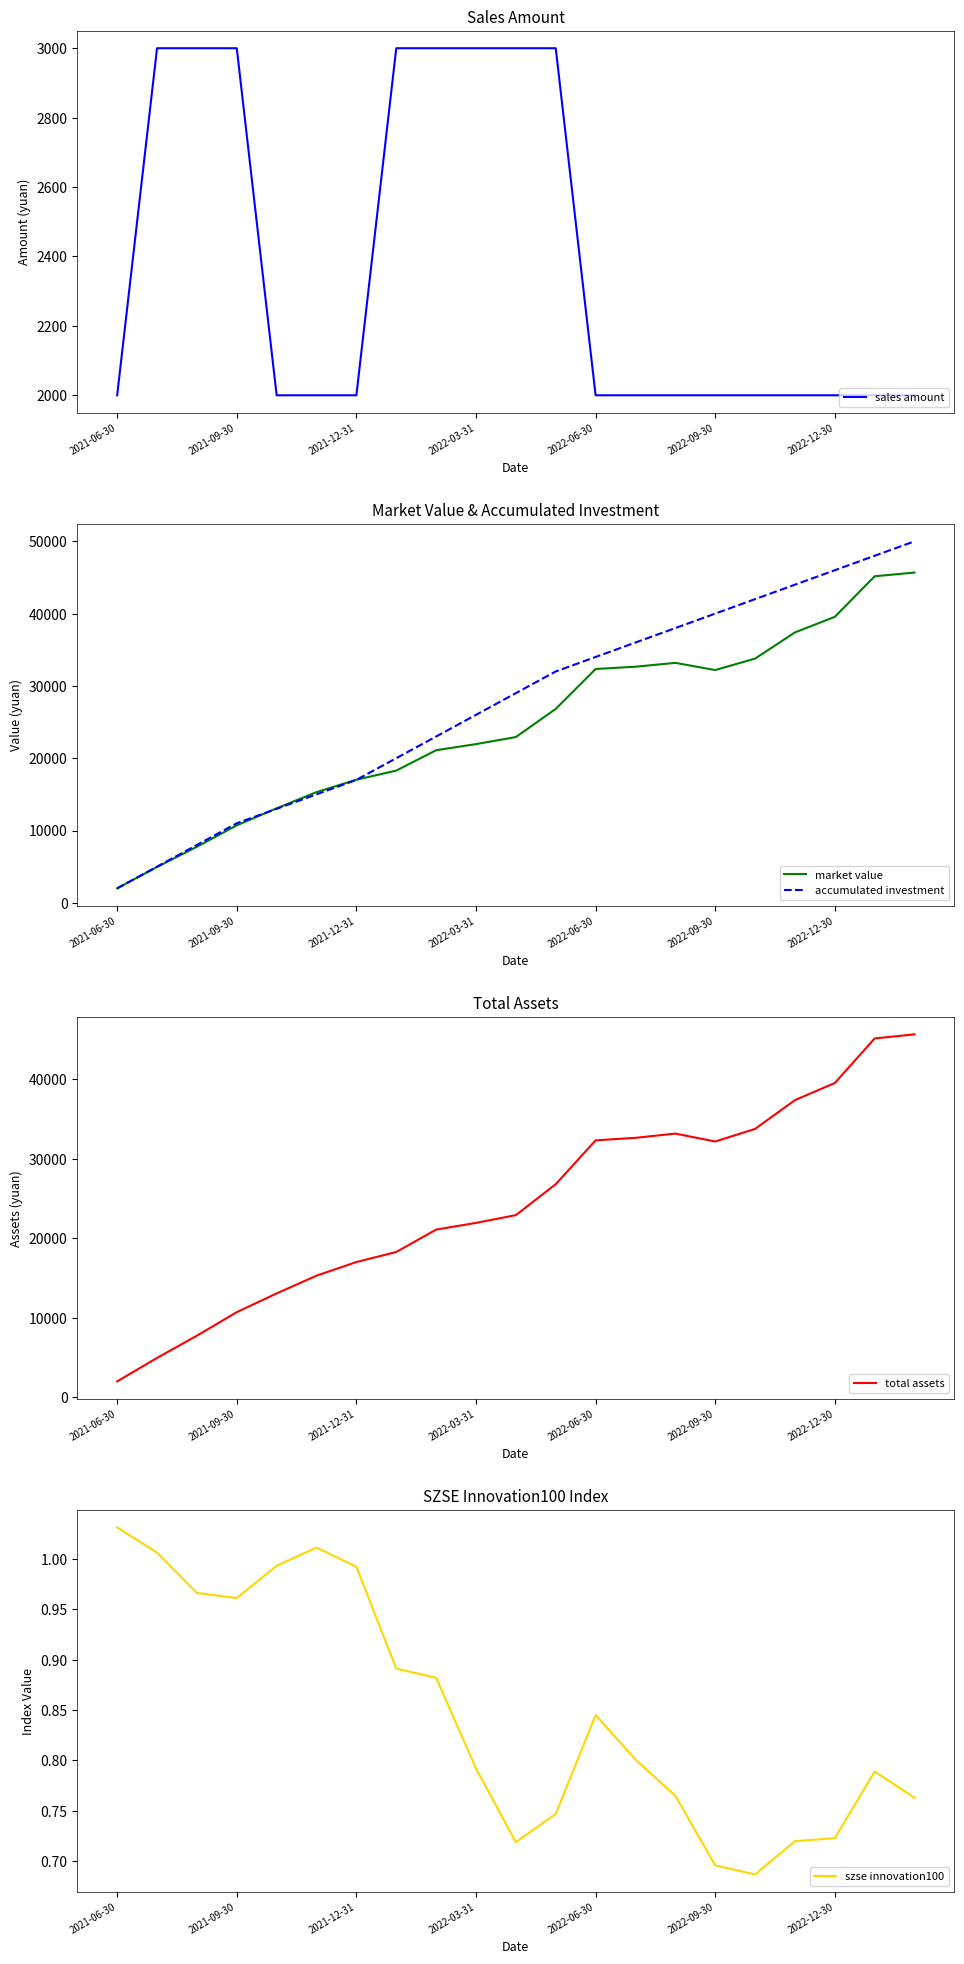

True or false: total assets and szse innovation100 cross at least once.

False